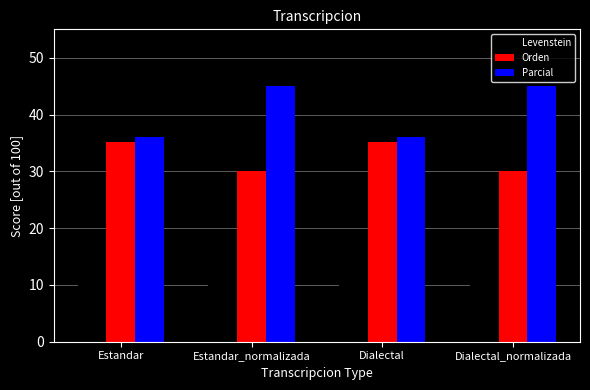

Which series has the largest range (max minus min)?

Parcial